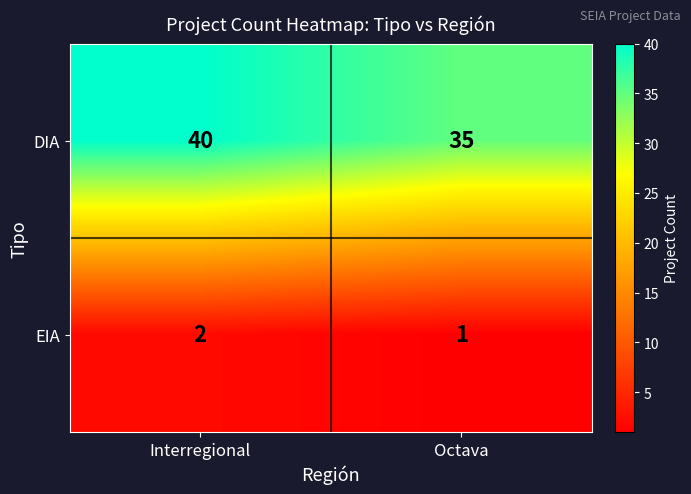

What is the spread (max minus min) of values at Octava?

34